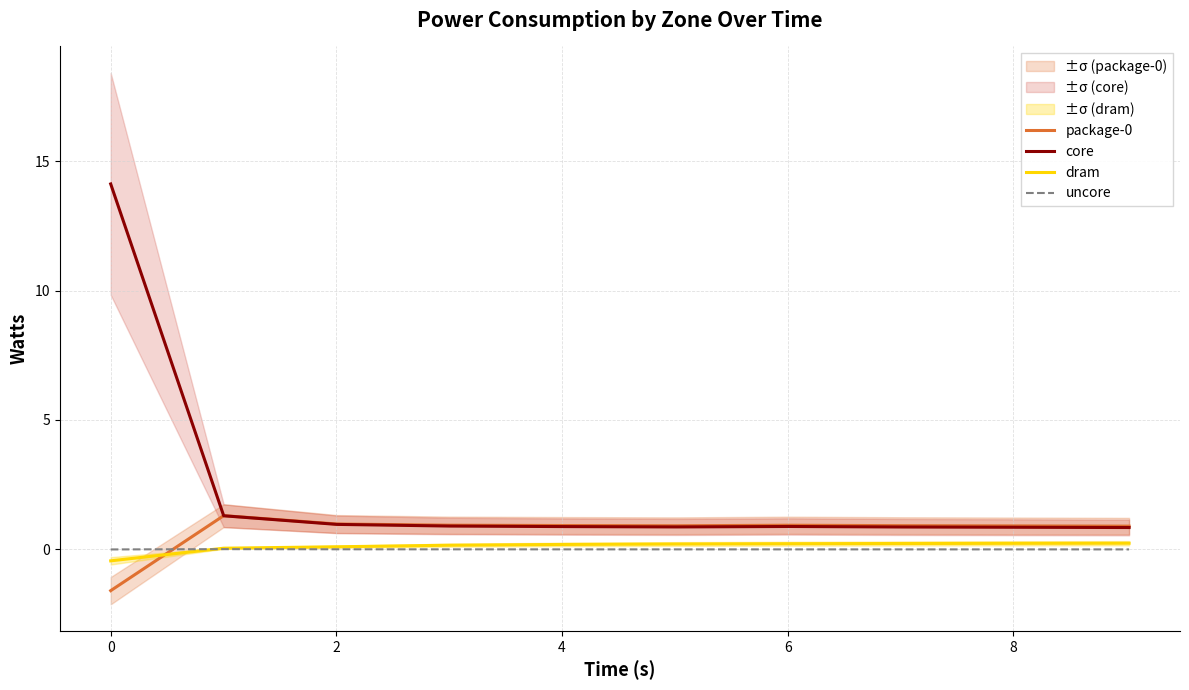

What is the minimum value for dram?

-0.4